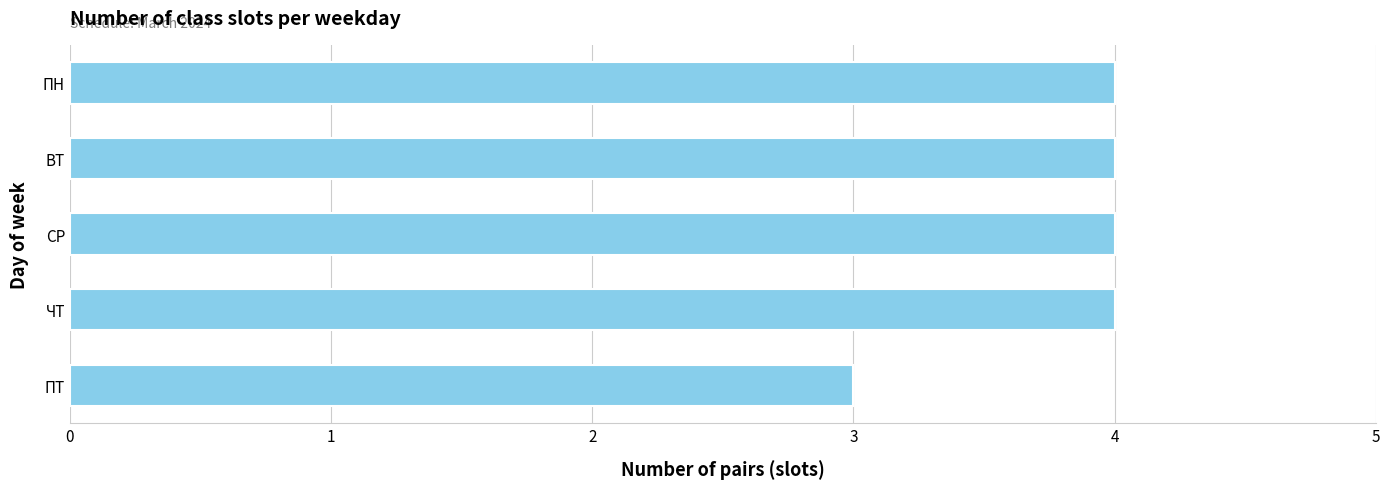

What is the minimum value shown in the chart?

3